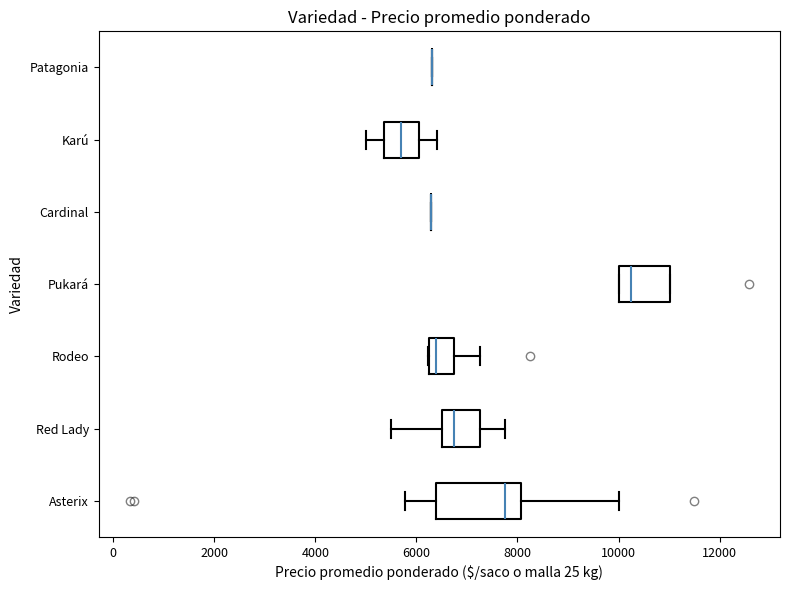

Reading bottom to top, read every box against the x-axis: the position of its median line, the range the box covers, and the ends of its whiskers. The values are not printed on the chart, so give them approximately, as read against the axis.

Asterix: median 7800, box 6400 to 8000, whiskers 5800 to 10000
Red Lady: median 6800, box 6600 to 7200, whiskers 5600 to 7800
Rodeo: median 6400, box 6200 to 6800, whiskers 6200 to 7200
Pukará: median 10200, box 10000 to 11000, whiskers 10000 to 11000
Cardinal: box collapsed to a line at 6200, whiskers 6200 to 6200
Karú: median 5800, box 5400 to 6000, whiskers 5000 to 6400
Patagonia: box collapsed to a line at 6400, whiskers 6400 to 6400